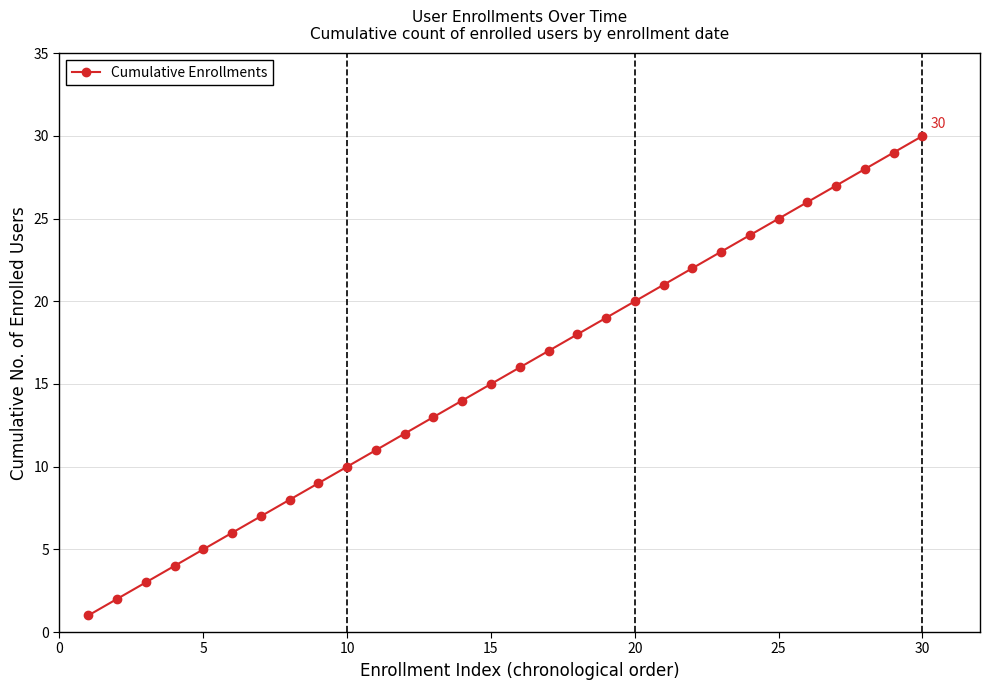

What is the value of the 24th point from the left?

24